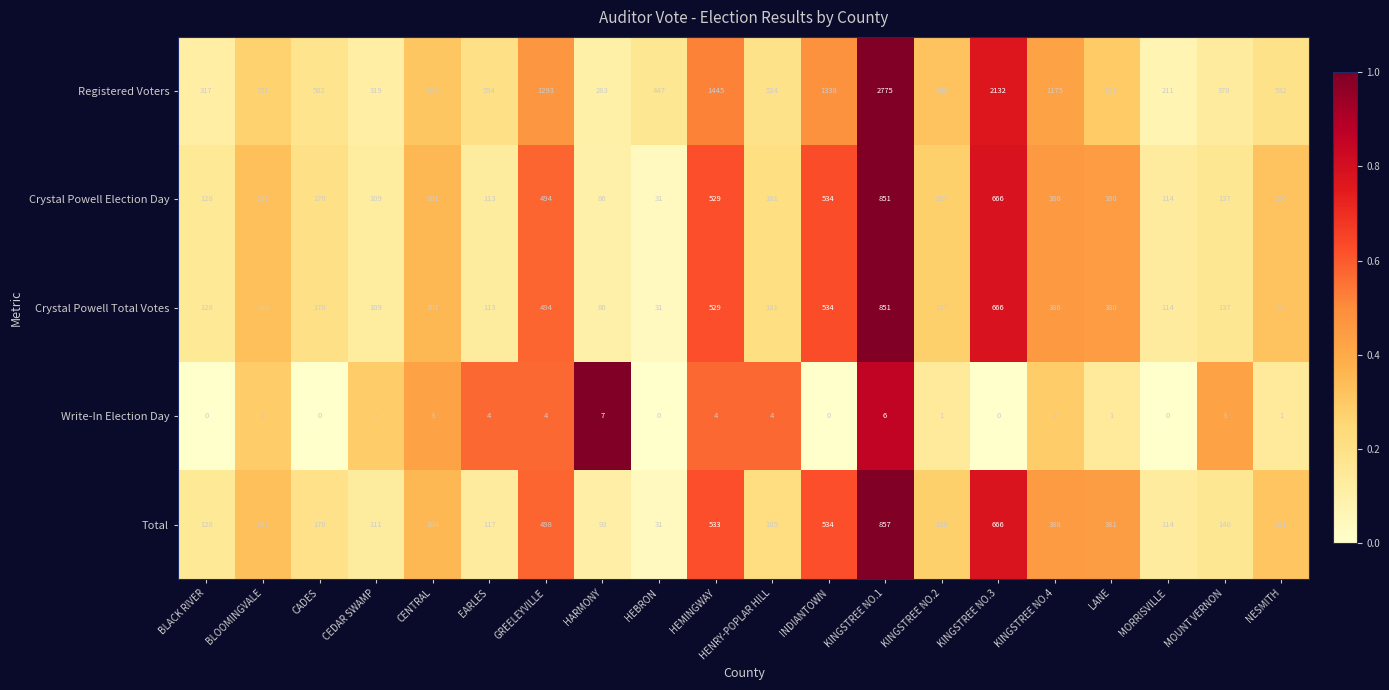

The Crystal Powell Total Votes series shows 68 at HENRY-POPLAR HILL. True or false?

False